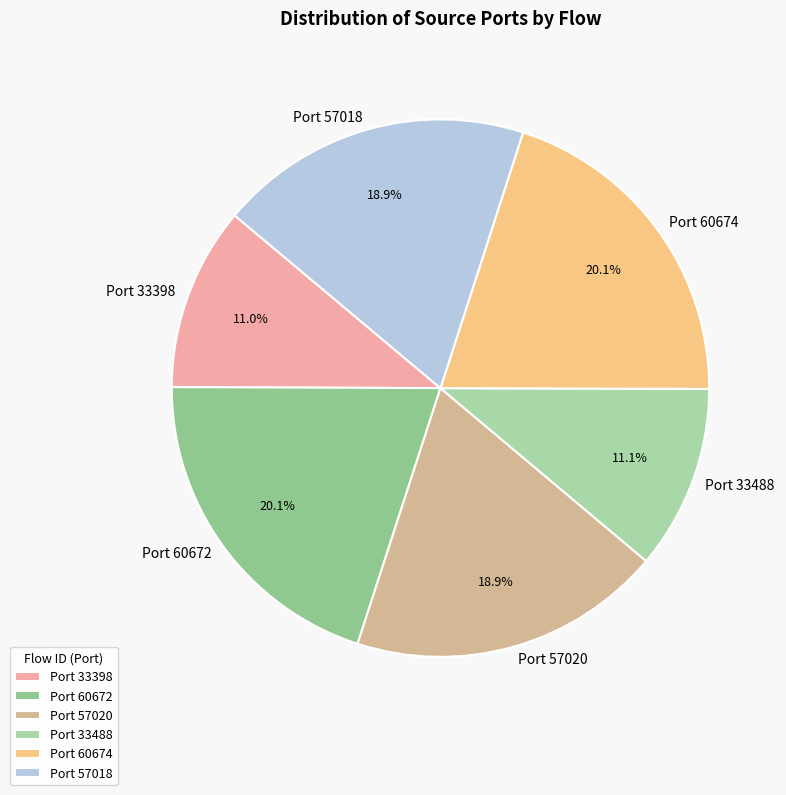

To the nearest percent, what is the average slice percentage?

17%